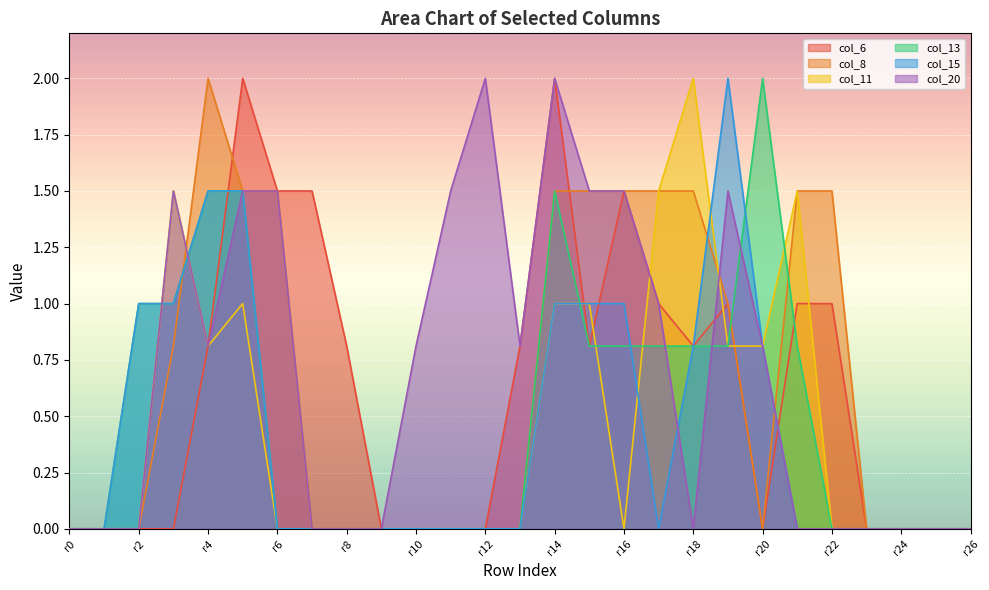

At which label does col_13 reach its peak?

r20